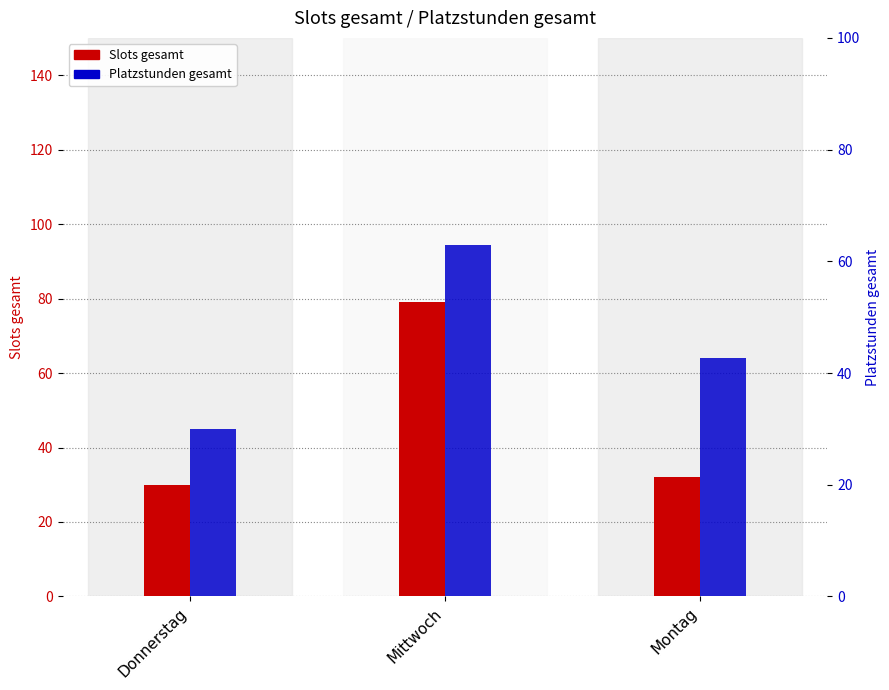

Is the value of Platzstunden gesamt at Montag greater than the value of Slots gesamt at Montag?

Yes